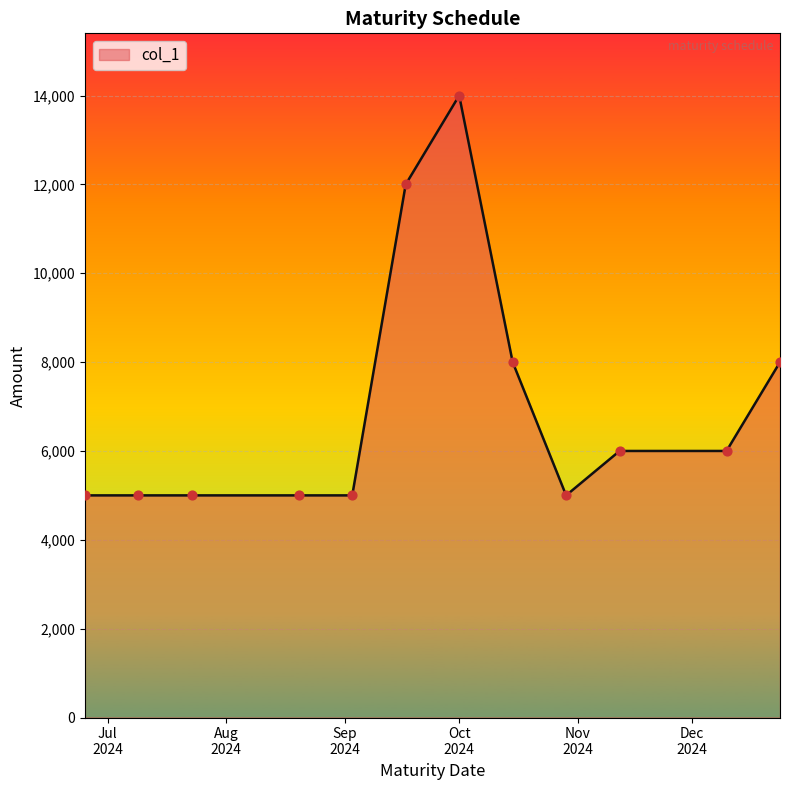

What is the greatest value displayed?

14000